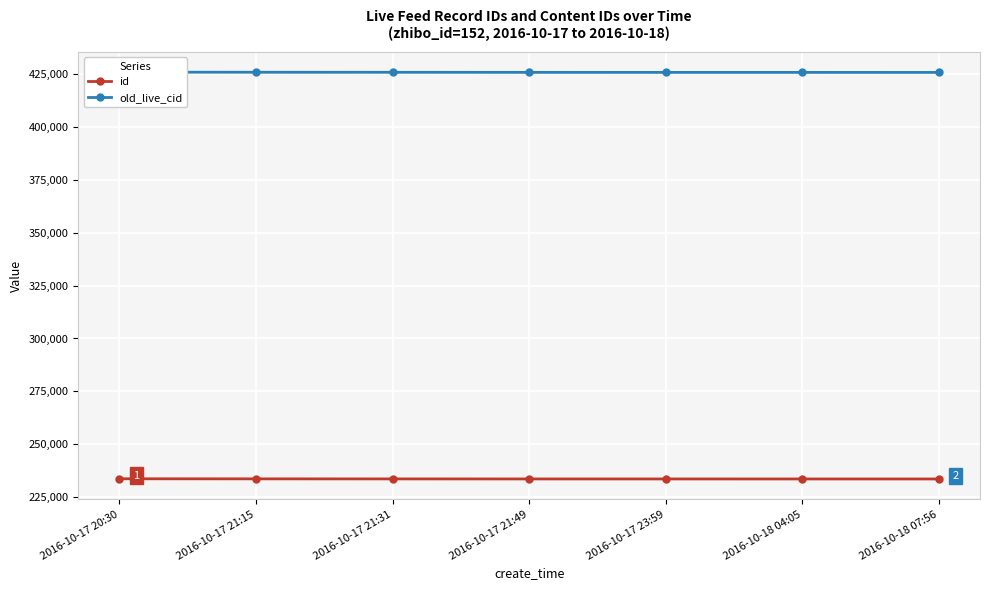

Reading left to right, extract all data points from this chart.

id: 233792	233755	233732	233715	233713	233708	233701
old_live_cid: 425686	425644	425621	425593	425580	425574	425566